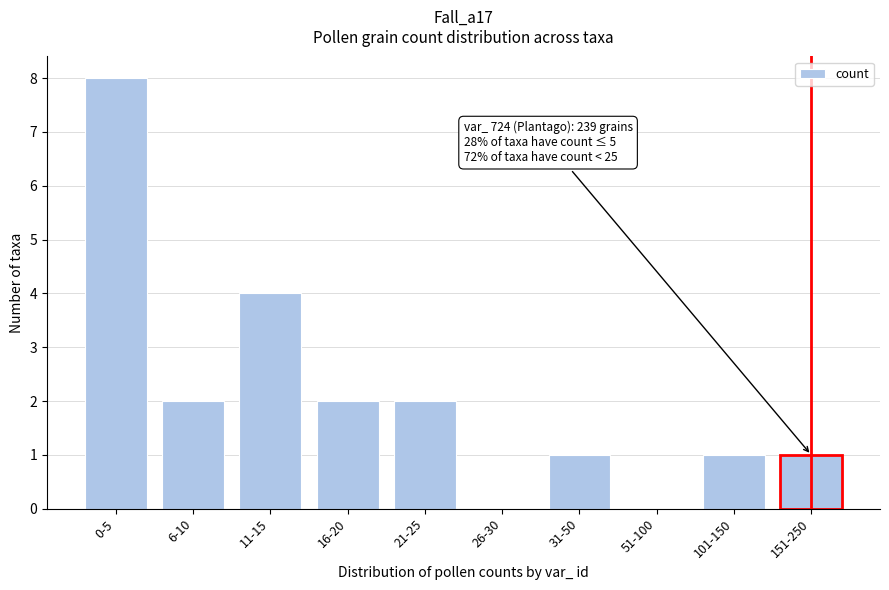

Reading left to right, transcribe all the data shown in this chart.

0-5=8	6-10=2	11-15=4	16-20=2	21-25=2	26-30=0	31-50=1	51-100=0	101-150=1	151-250=1